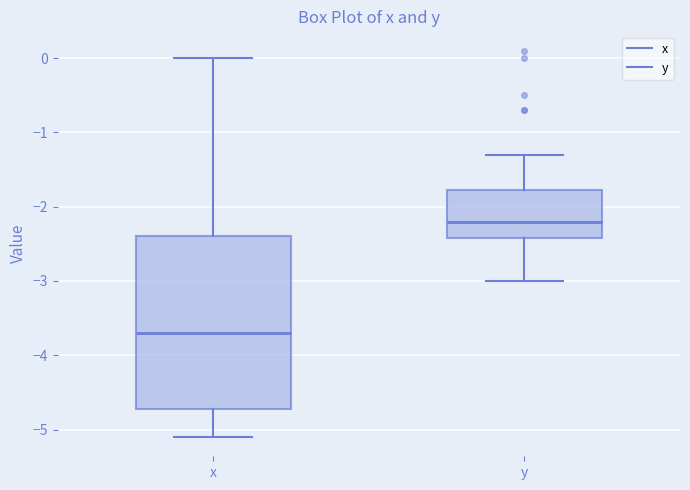

Which box is the tallest, from its lower edge to its upper edge?

x